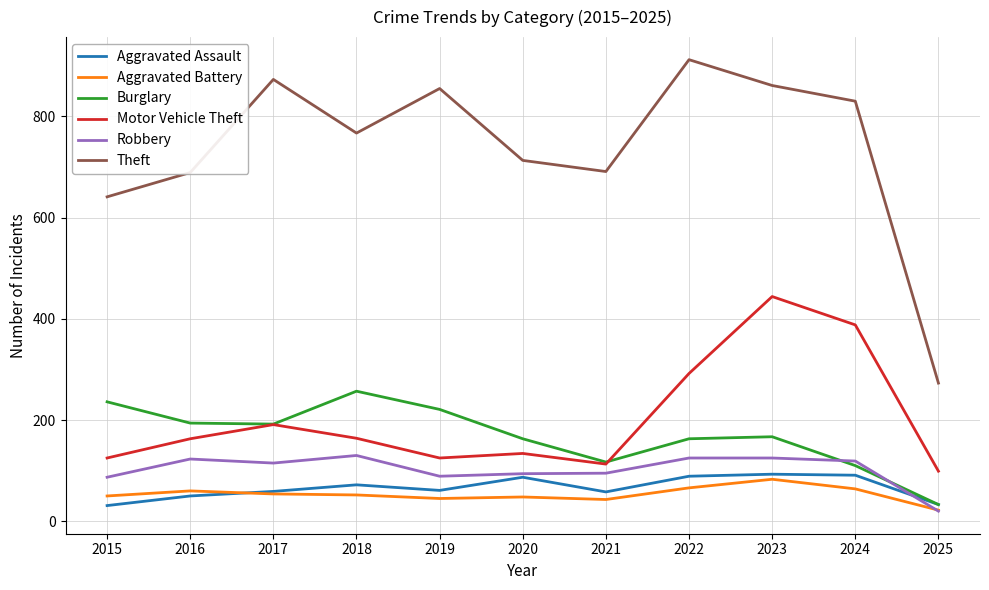

True or false: Aggravated Assault and Theft intersect in this chart.

False